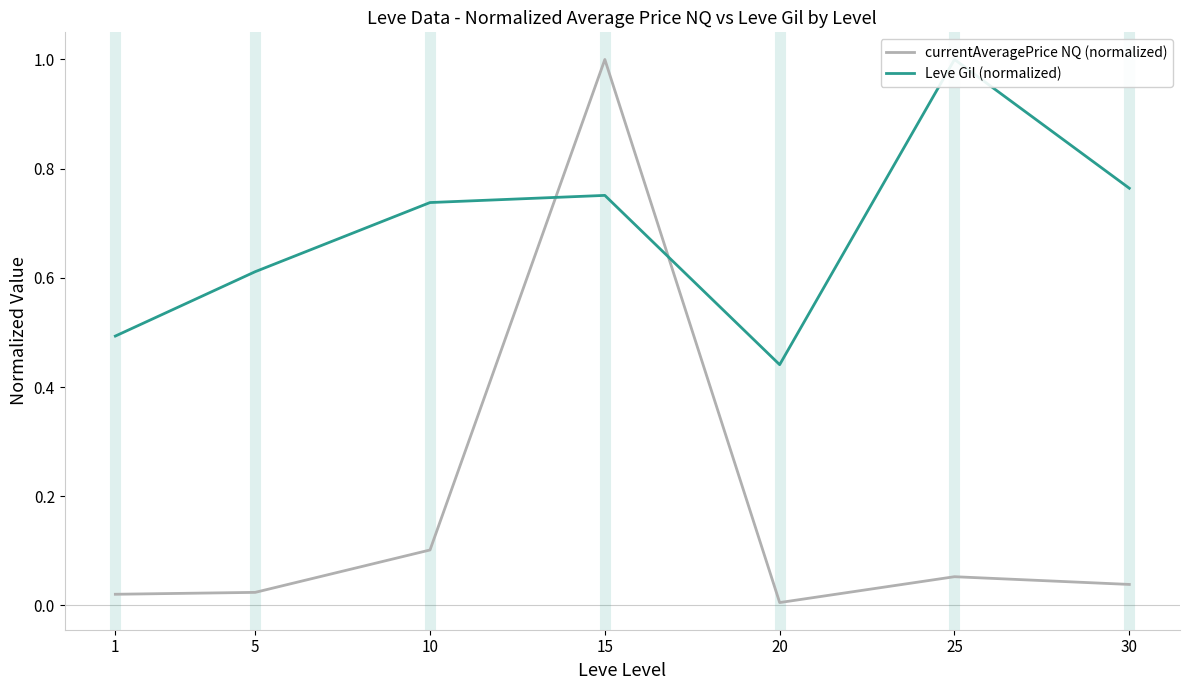

What is the value of the Leve Gil (normalized) point at the 3rd from the left?

0.7